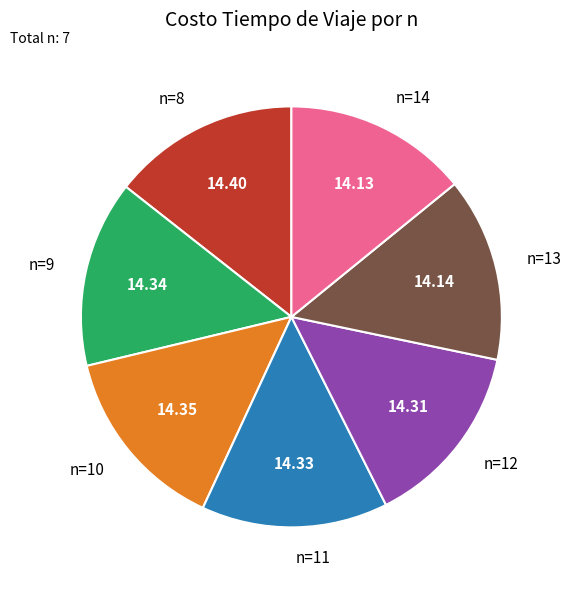

Does n=9 account for over 50% of the chart?

No